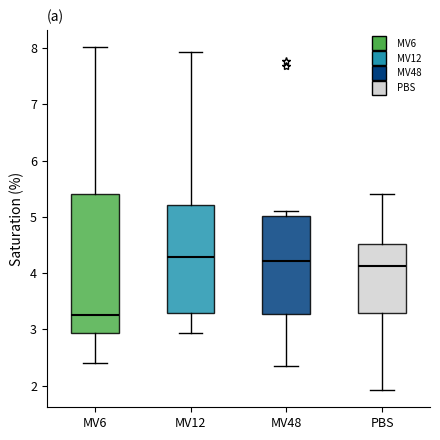

Where is the upper edge of the box for PBS on the y-axis? The values are not printed on the chart, so give them approximately, as read against the axis.

4.5